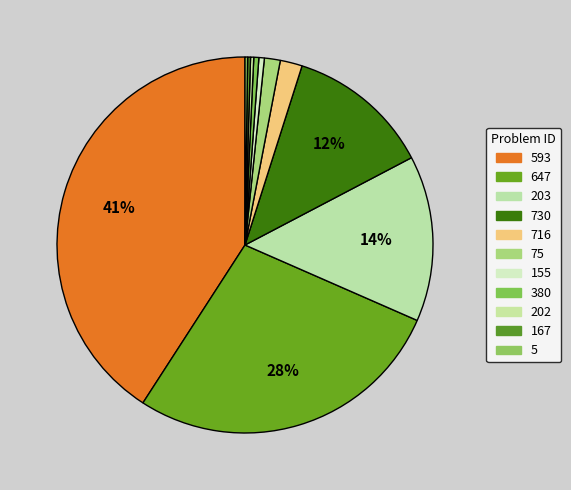

Count the number of slices in the pie.

11